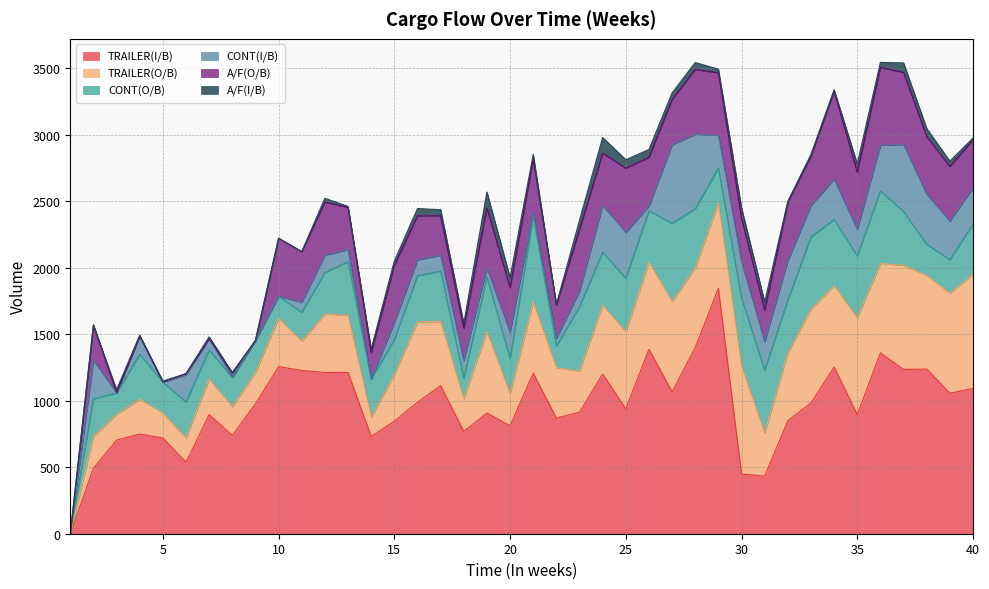

Does the chart have visible grid lines?

Yes